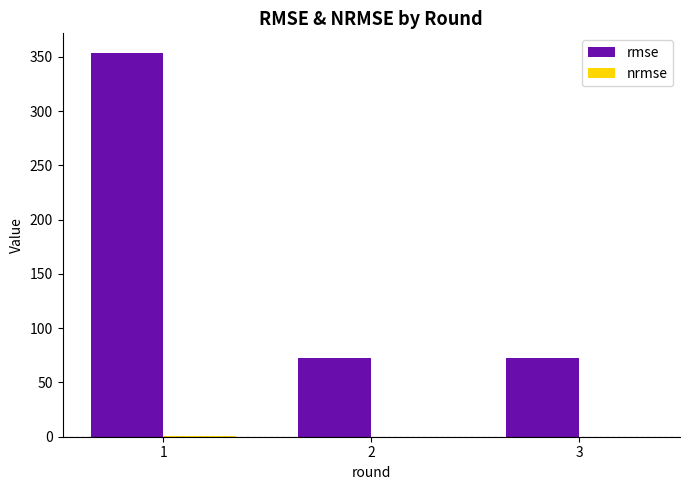

What is the total value across all series at 2?

73.1